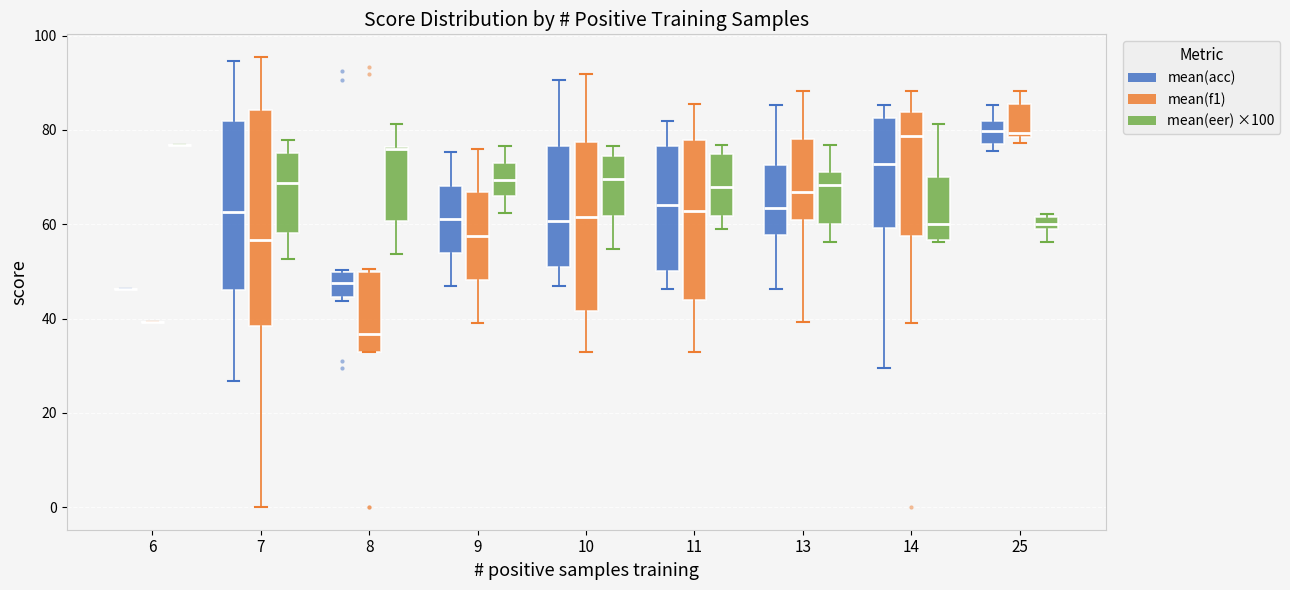

Where does the lower whisker of the box for 10 (mean(acc)) end on the y-axis? The values are not printed on the chart, so give them approximately, as read against the axis.

46